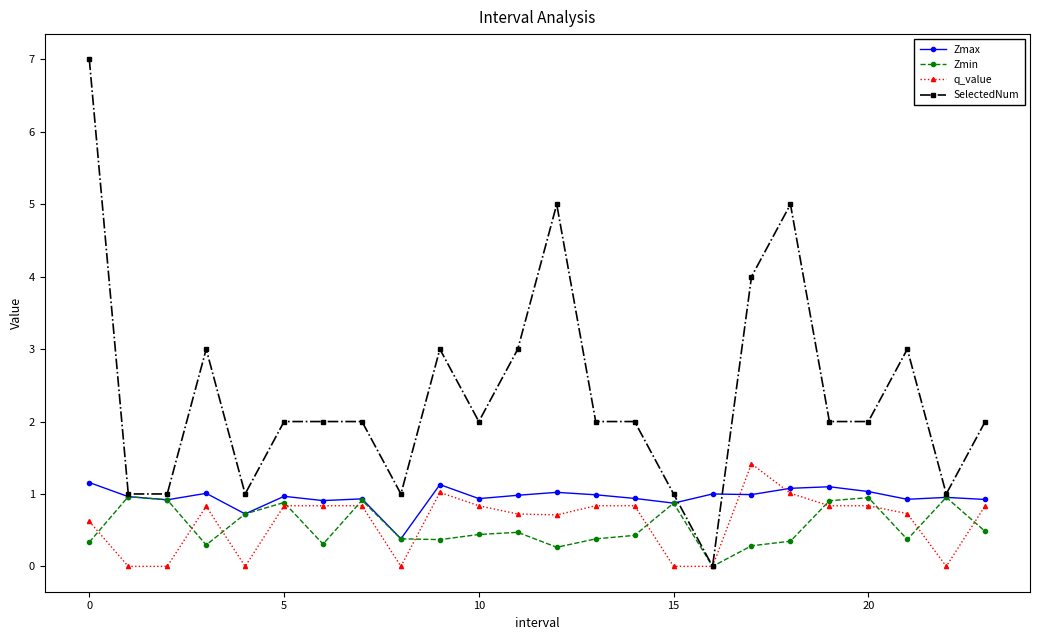

What is the highest value of the Zmin series?

1.0